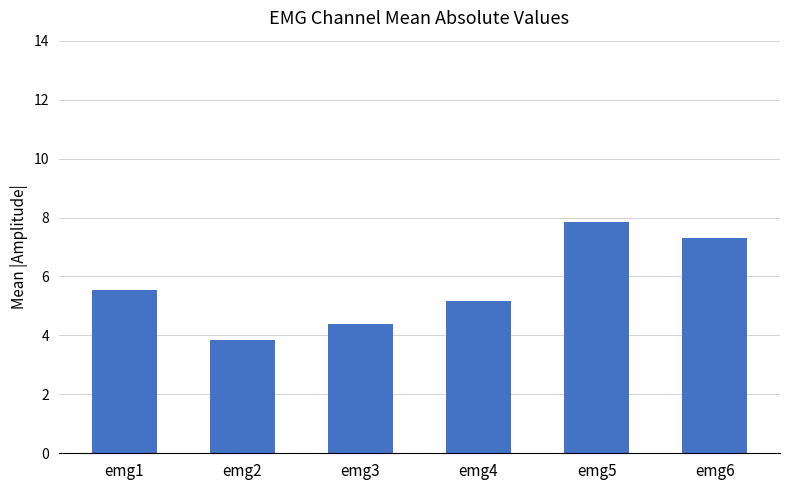

Rank the categories by value from lowest to highest.

emg2, emg3, emg4, emg1, emg6, emg5